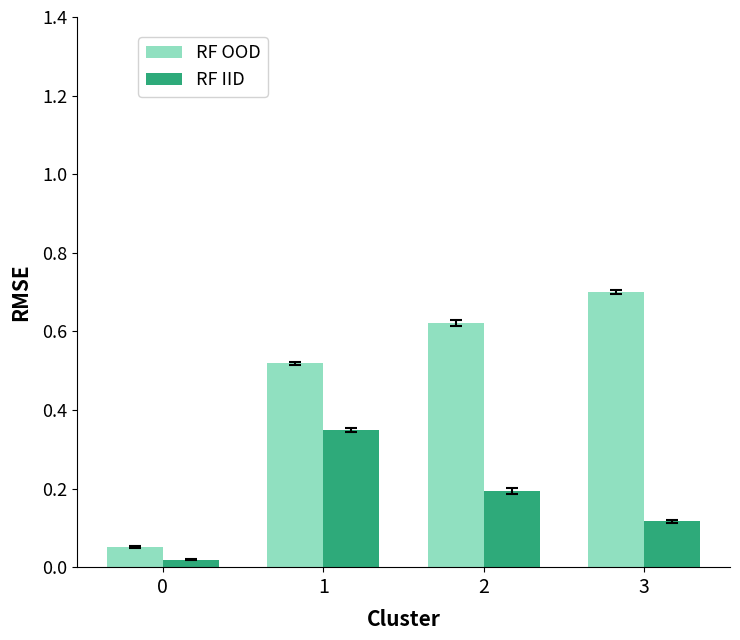

Which series has the largest range (max minus min)?

RF OOD